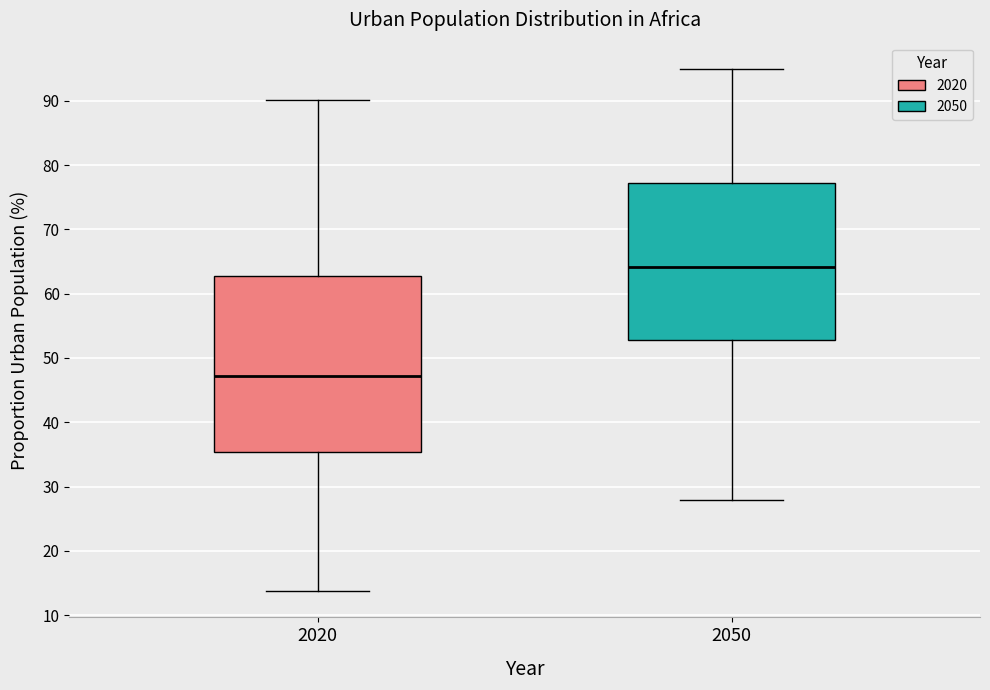

Reading left to right, transcribe this box plot: for each box, give where its median line is, the range the box spans, and where its two whiskers end, as read against the y-axis. The values are not printed on the chart, so give them approximately, as read against the axis.

2020: median 47, box 35 to 63, whiskers 14 to 90
2050: median 64, box 53 to 77, whiskers 28 to 95